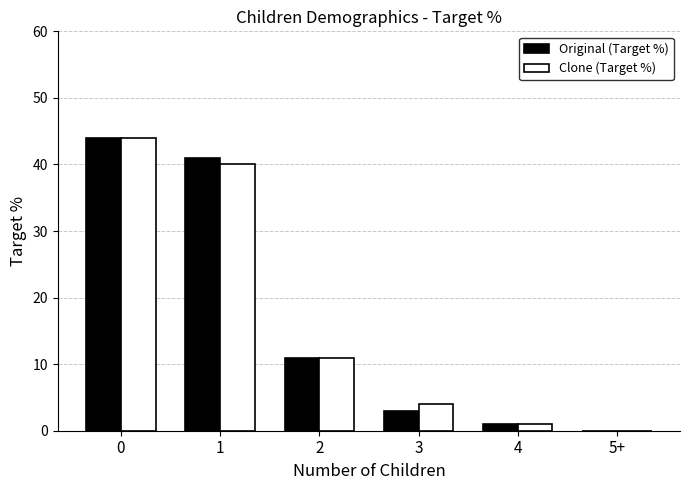

Are the bars horizontal?

No